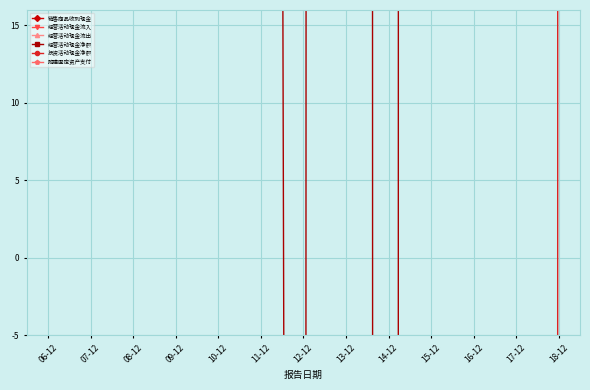

How many values in the 投资活动现金净额 series are below 0?

12